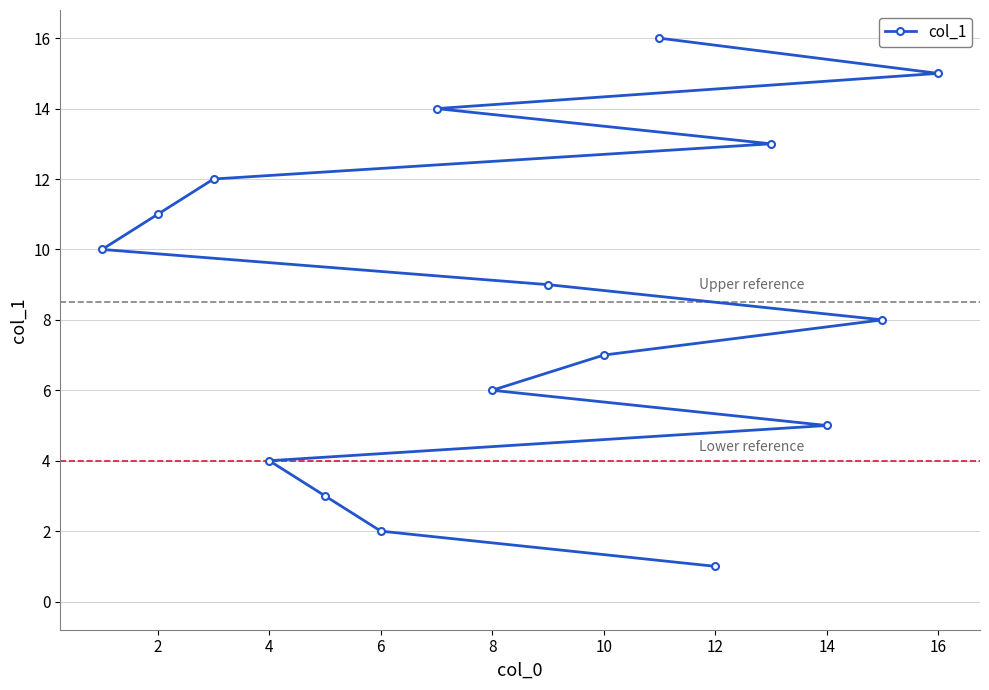

What is the difference between the maximum and minimum values?

15